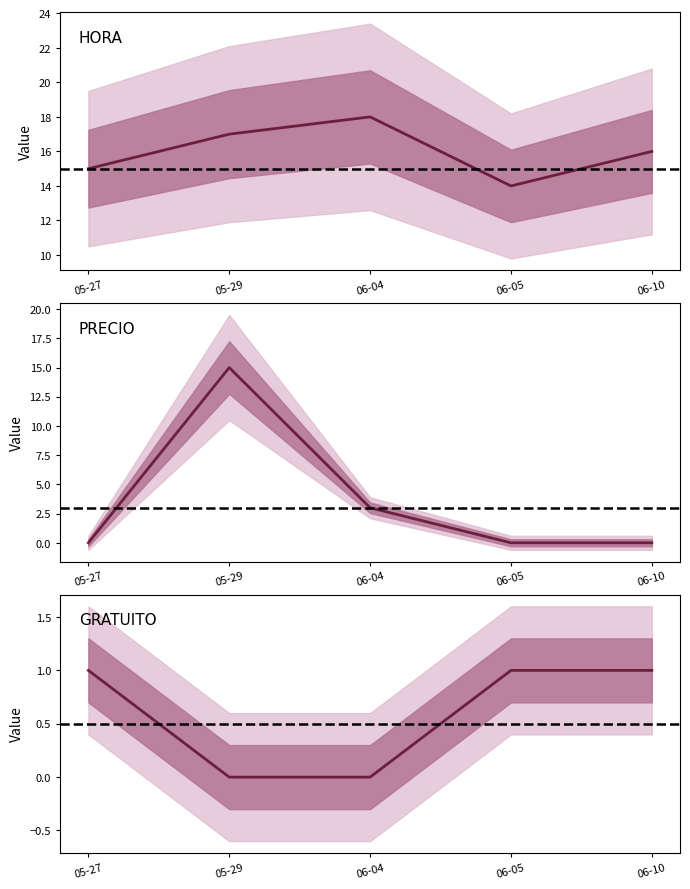

How many categories are shown in the chart?

5